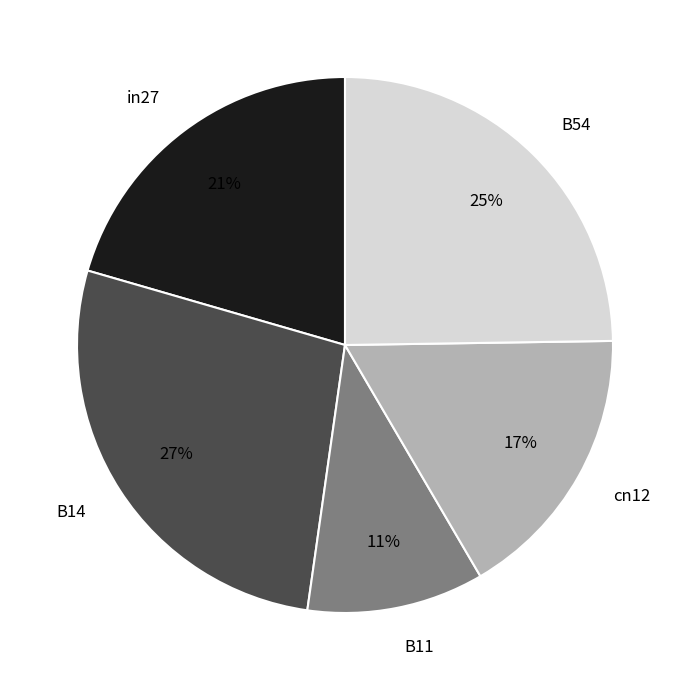

Rank the categories by value from lowest to highest.

B11, cn12, in27, B54, B14